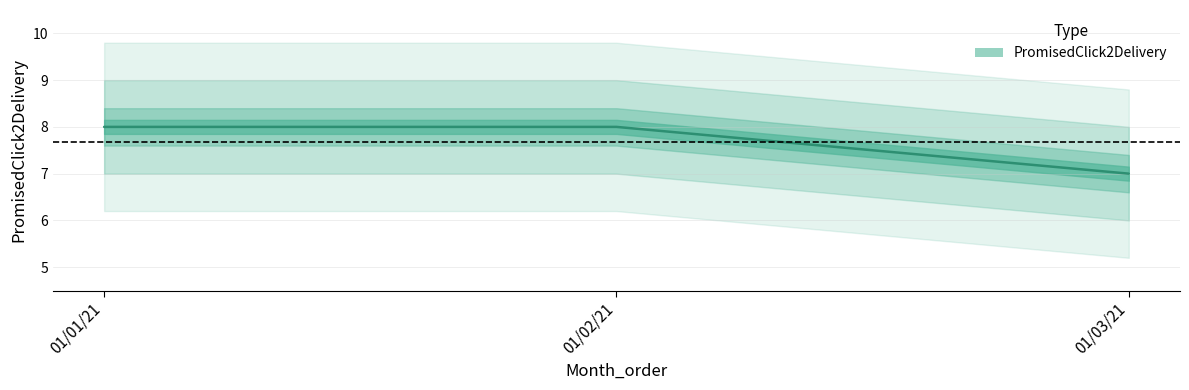

What is the average value?

8